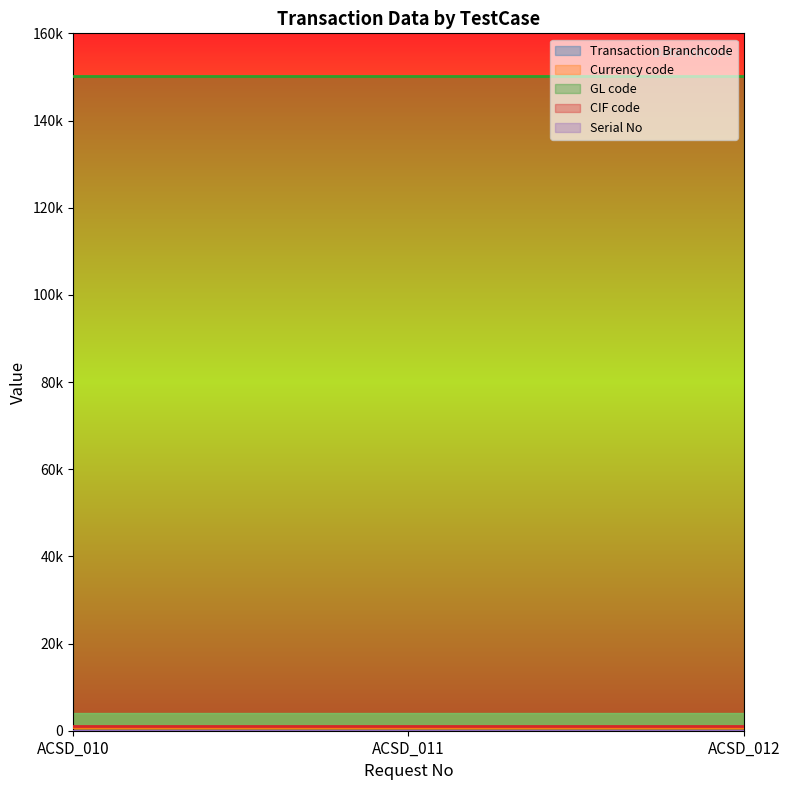

What is the spread (max minus min) of values at ACSD_011?

150150